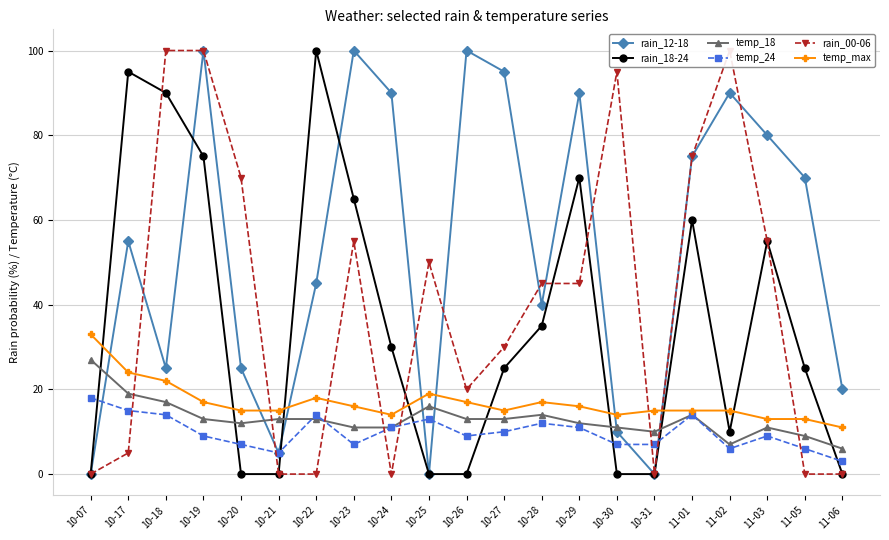

Read the rain_00-06 value at 11-02, to the nearest 10.

100